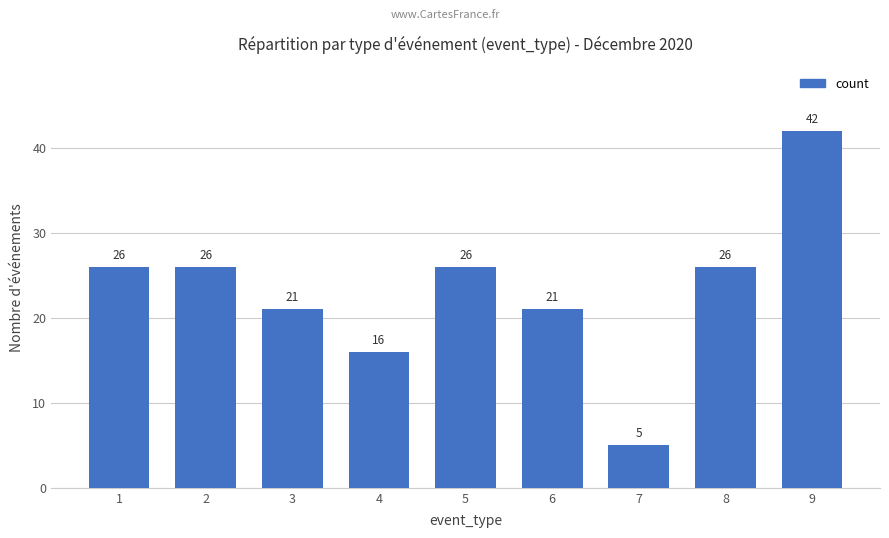

Between 2 and 3, which is larger?

2